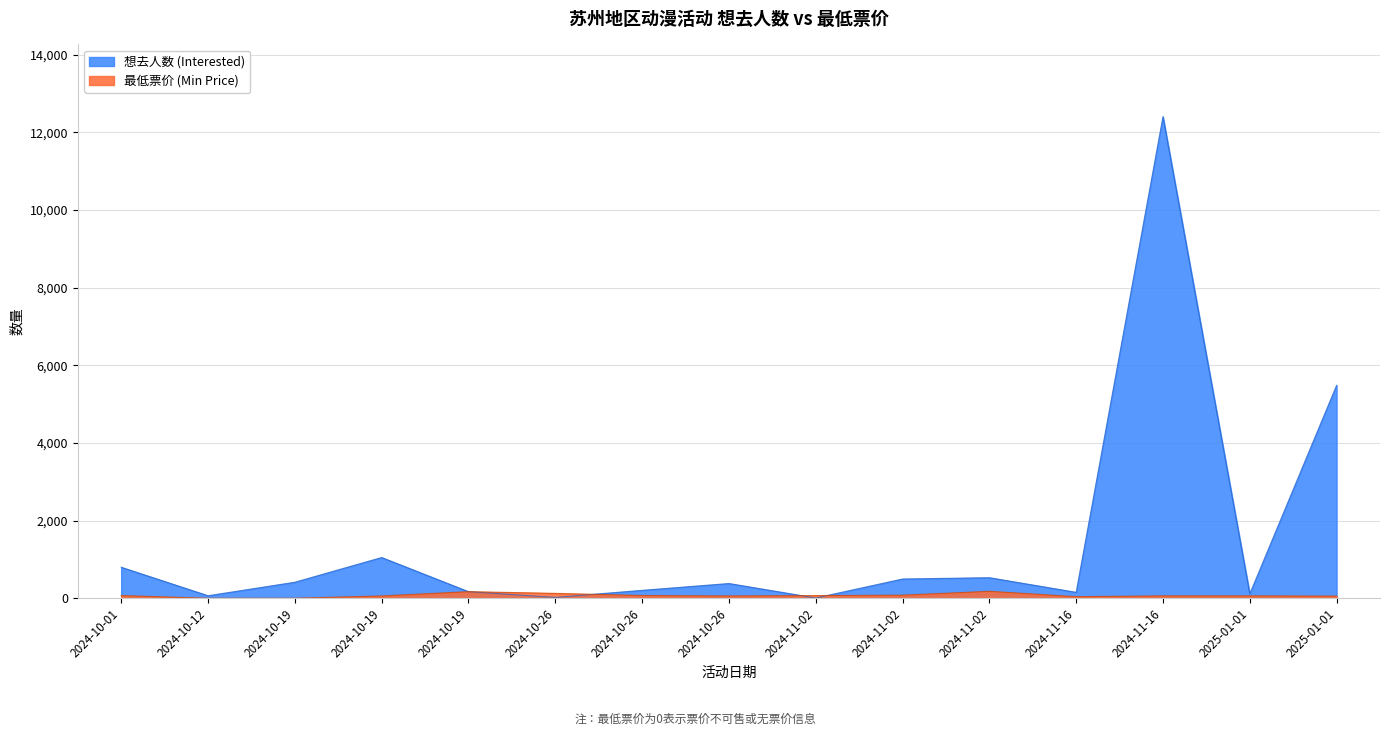

Where is 想去人数 (Interested) nearest to the value 6206?

2025-01-01